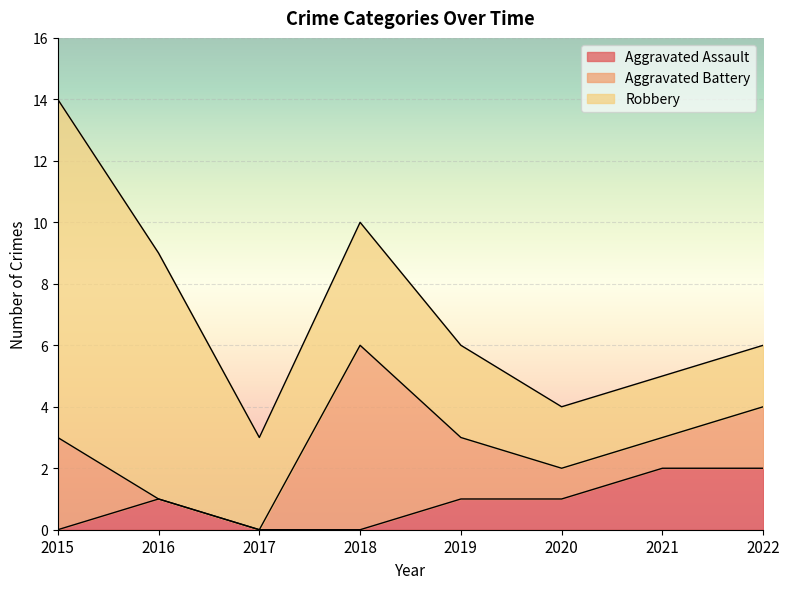

How many data points in Robbery are above 3?

3